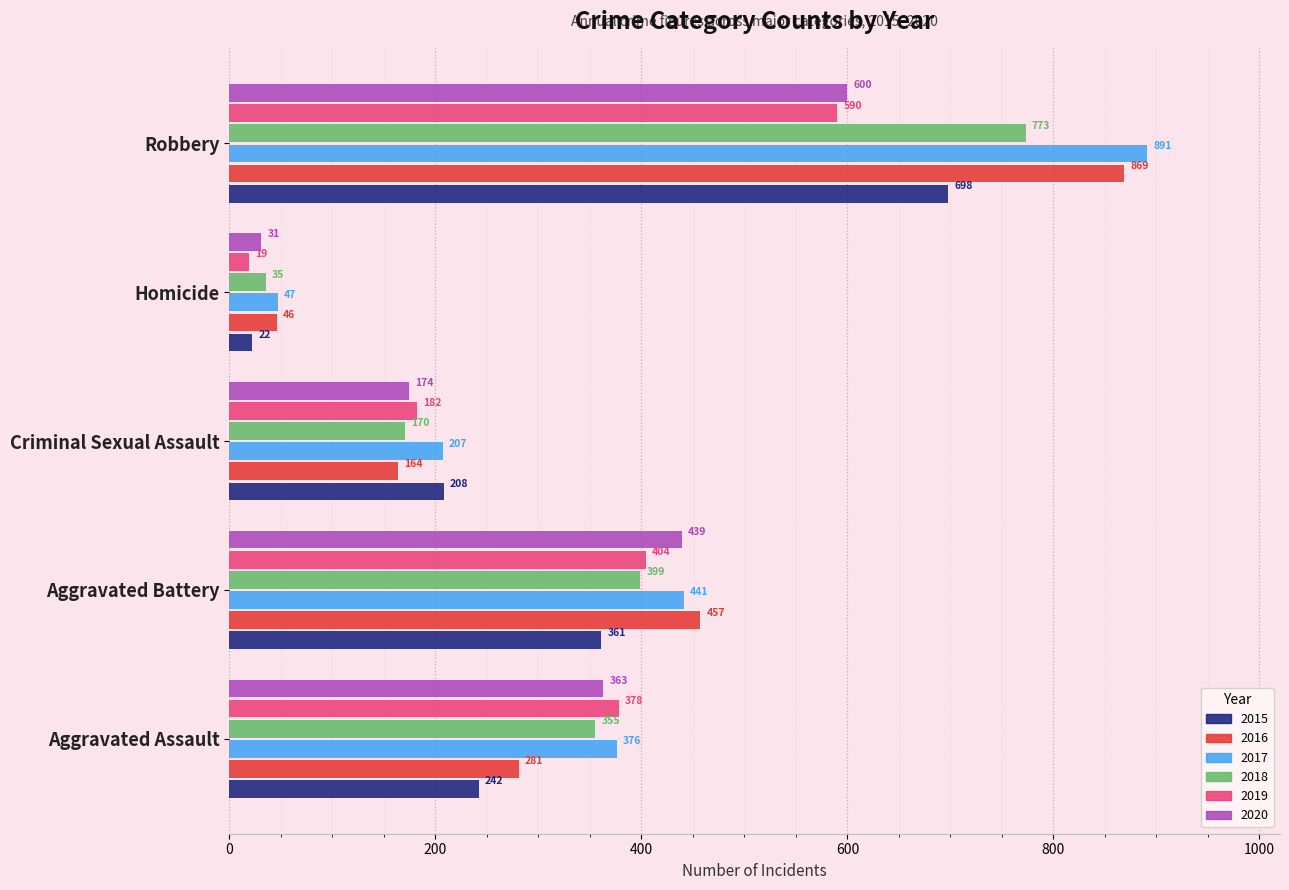

Which series has the largest total across all categories?

2017